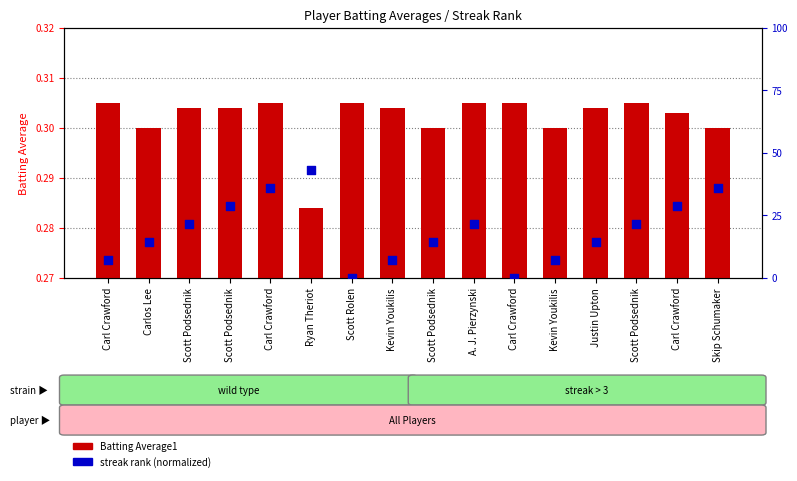

At how many categories does at least one series exceed 0?

16